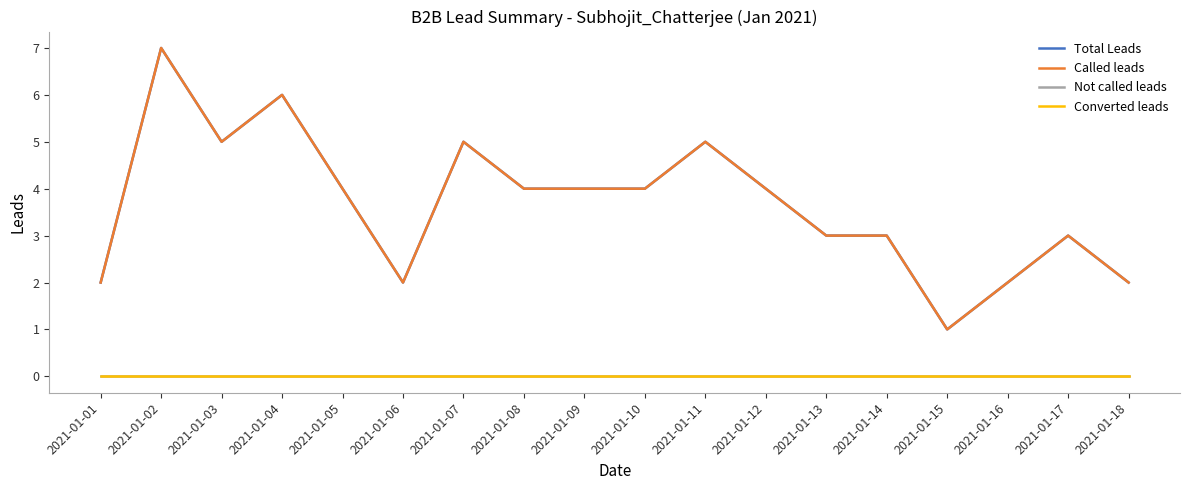

Between 2021-01-06 and 2021-01-18, which series saw the biggest shift?

Total Leads